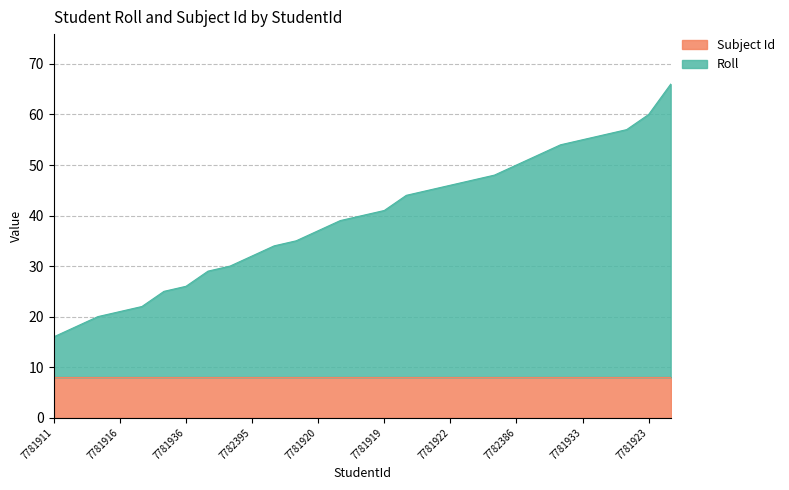

Where does the data first go above 40?

7781919